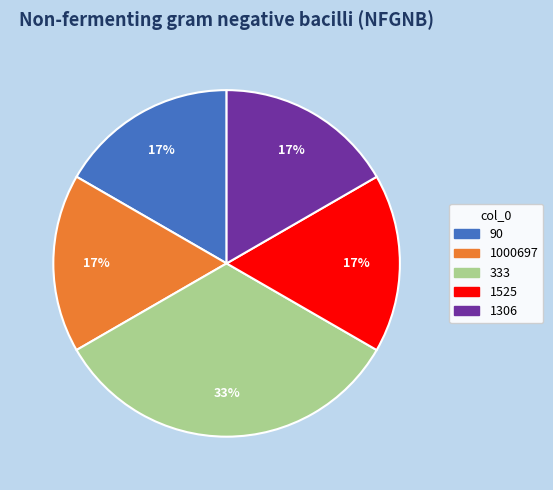

How many segments does this pie chart have?

5